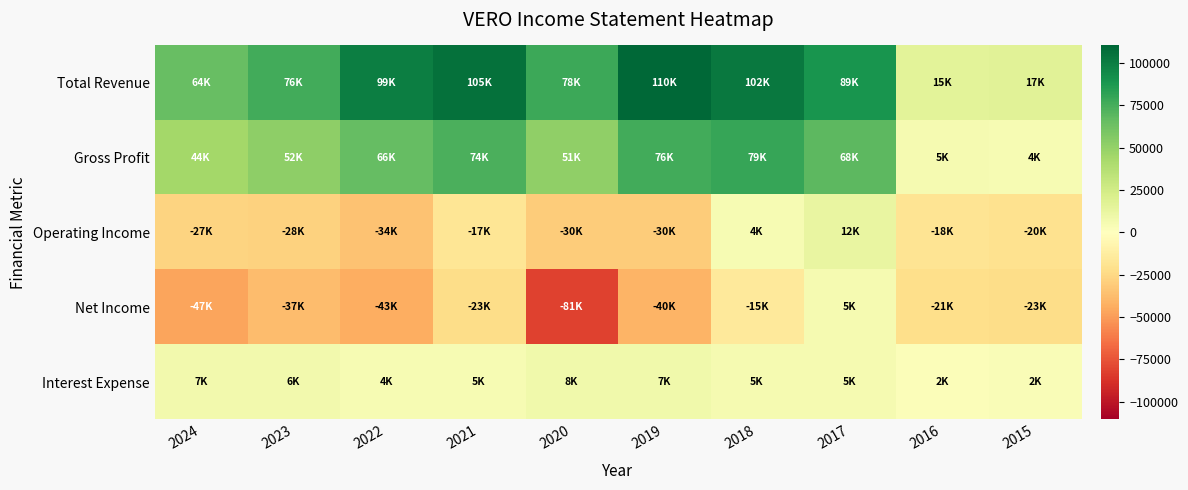

What is the maximum value shown in the chart?

110400